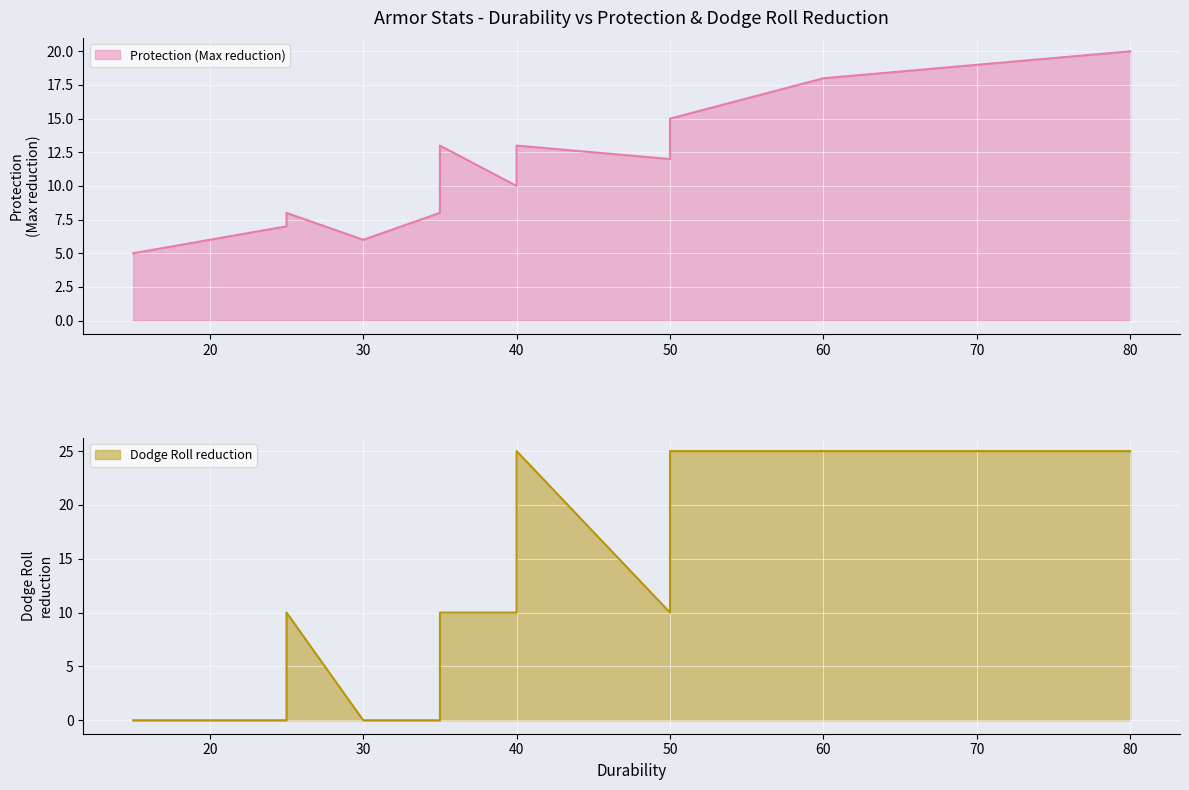

Rank the series by their average value, from highest to lowest.

Dodge Roll reduction, Protection (Max reduction)